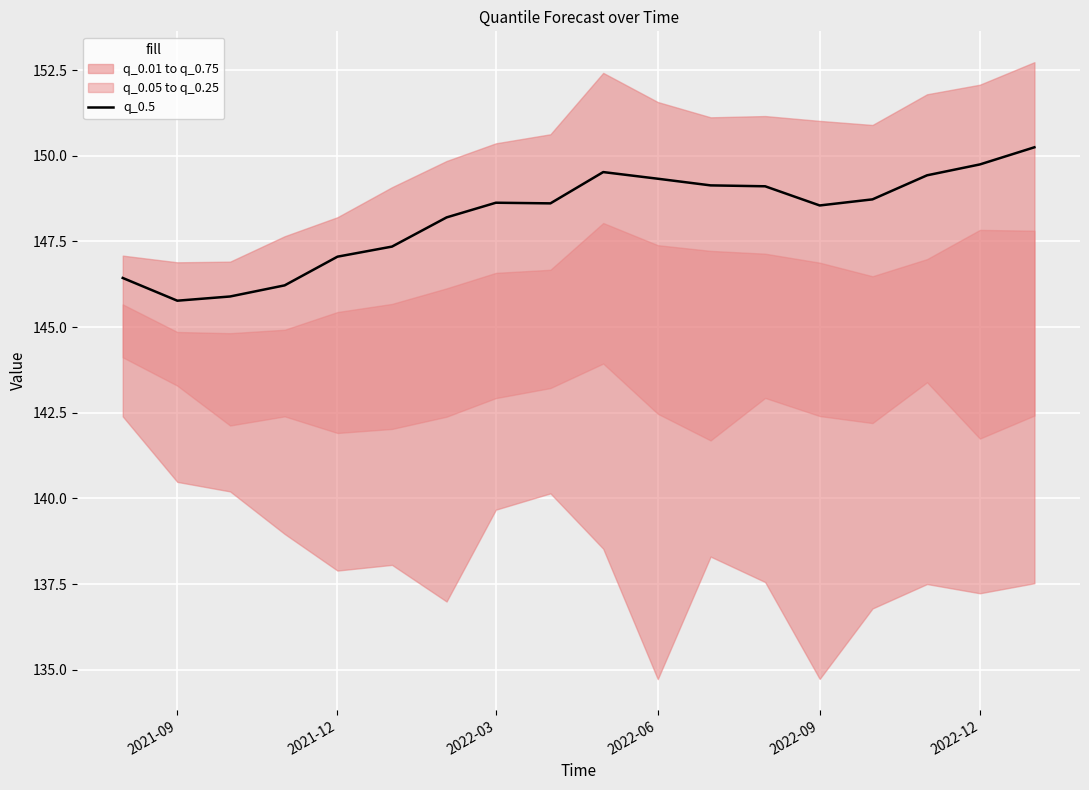

Does the chart display data point markers on the line(s)?

No